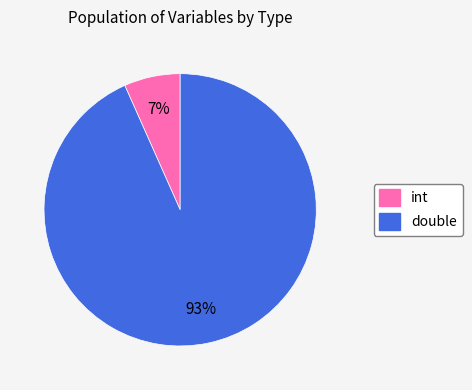

Is there a majority slice in this chart?

Yes